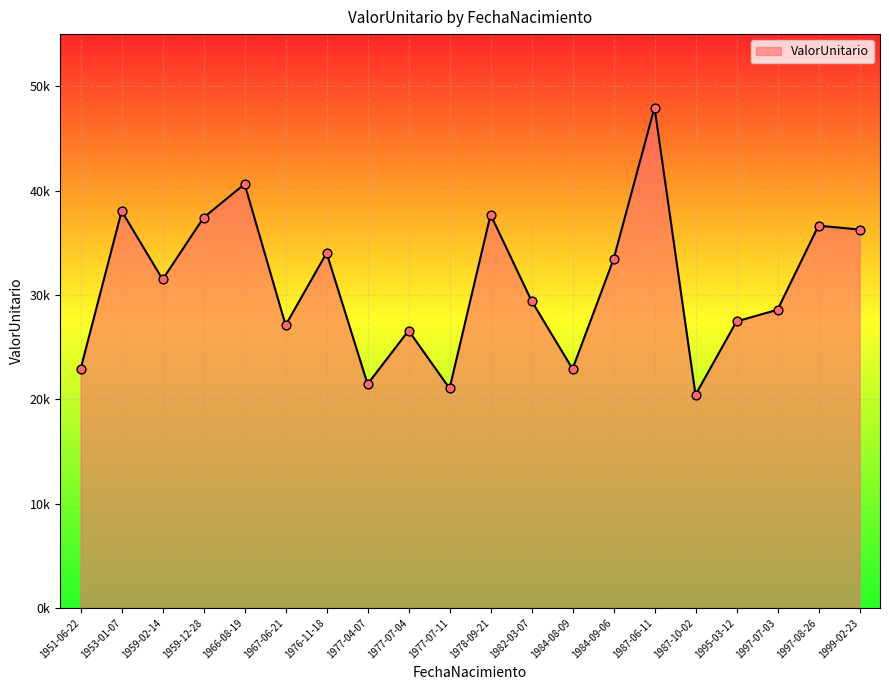

Between 1953-01-07 and 1978-09-21, which is larger?

1953-01-07